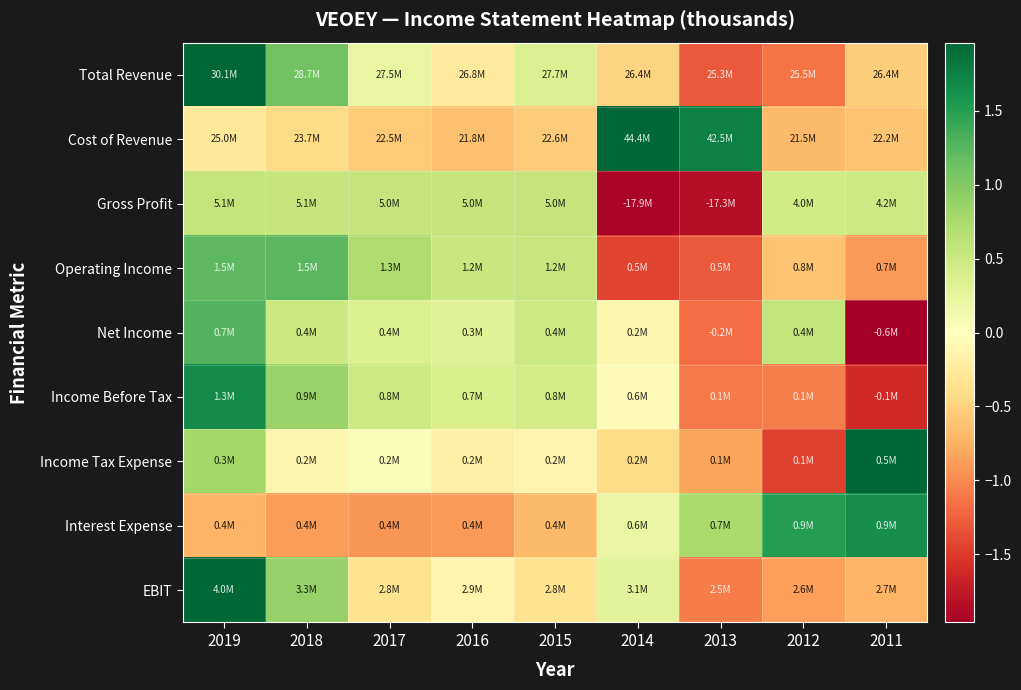

Which category has the highest value across all series?

2019